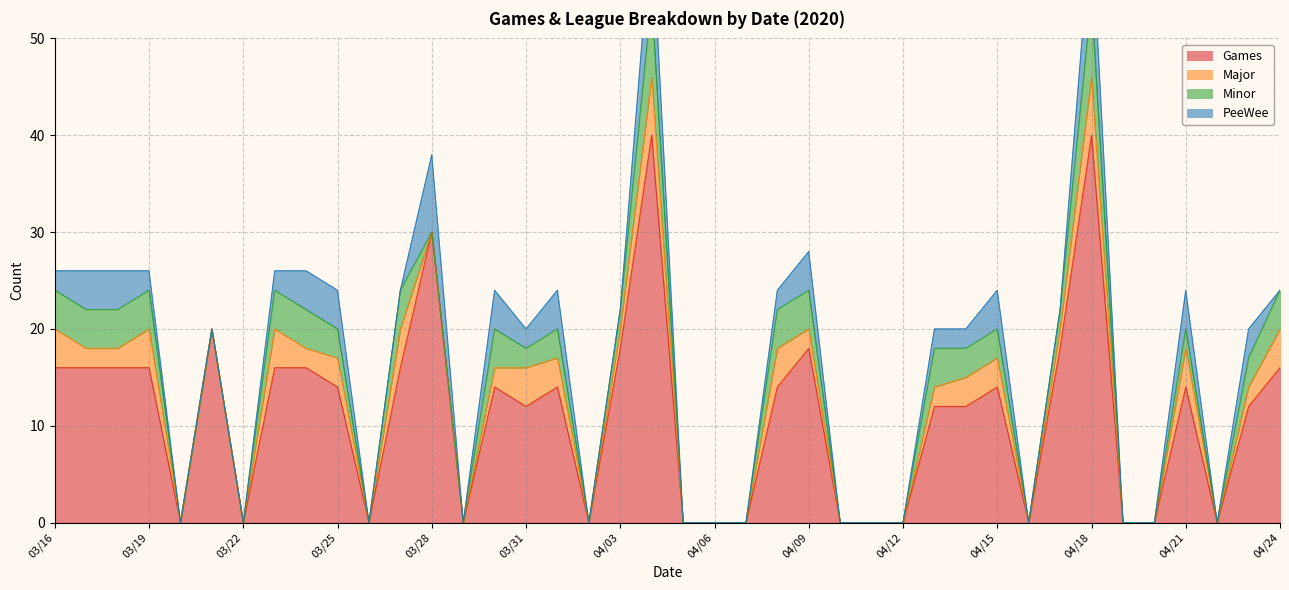

What is the label of the 34th point from the right?

03/22